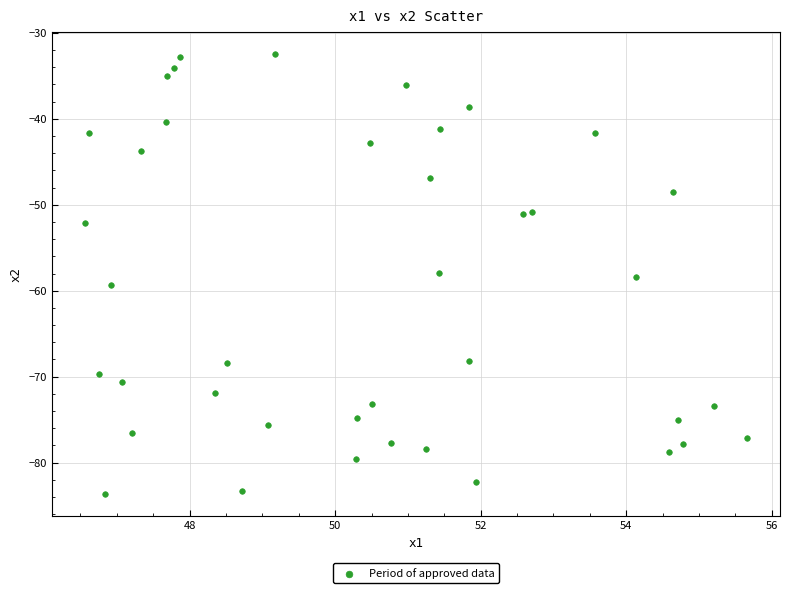

What is the range of Y values (max minus min)?

51.2